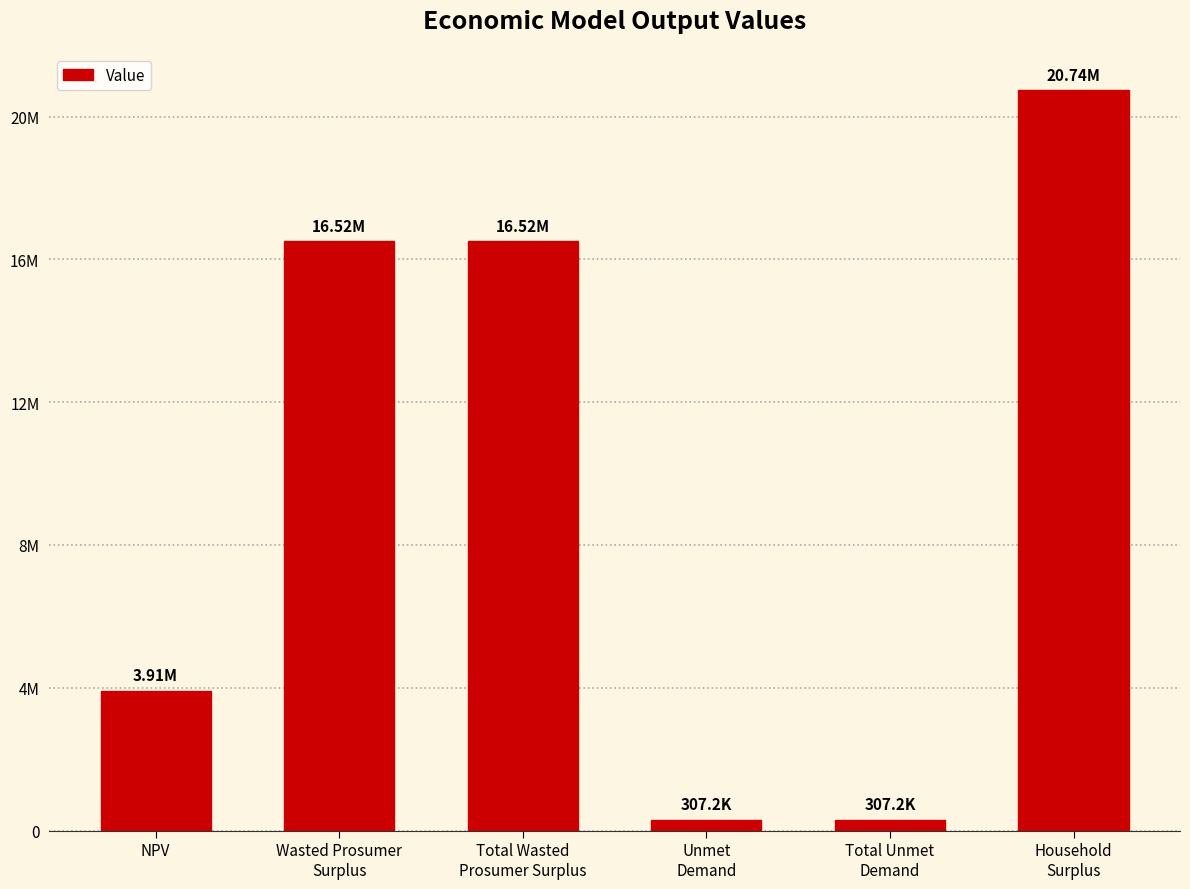

What is the label of the 1st bar from the right?

Household
Surplus